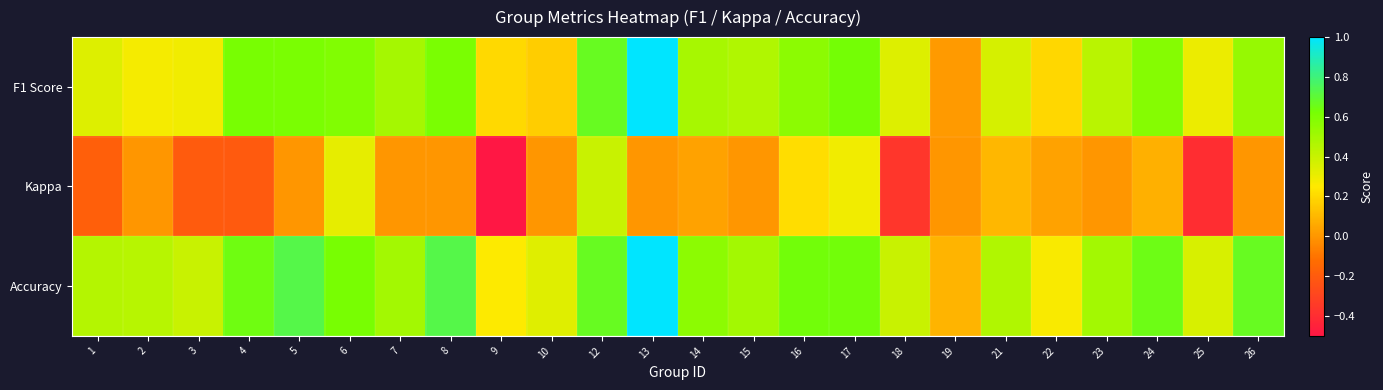

Which has a higher value, 25 or 16?

16